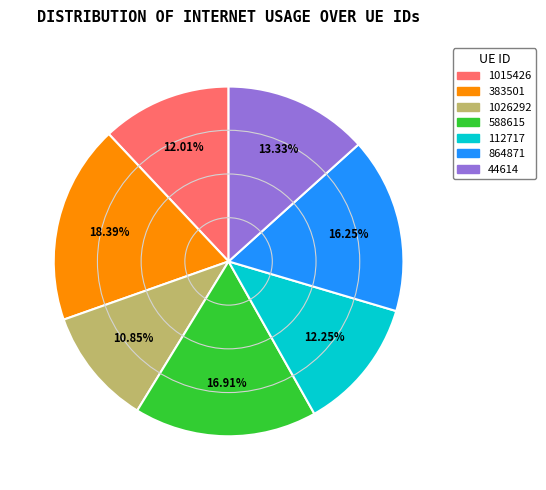

Does any single category account for the majority?

No